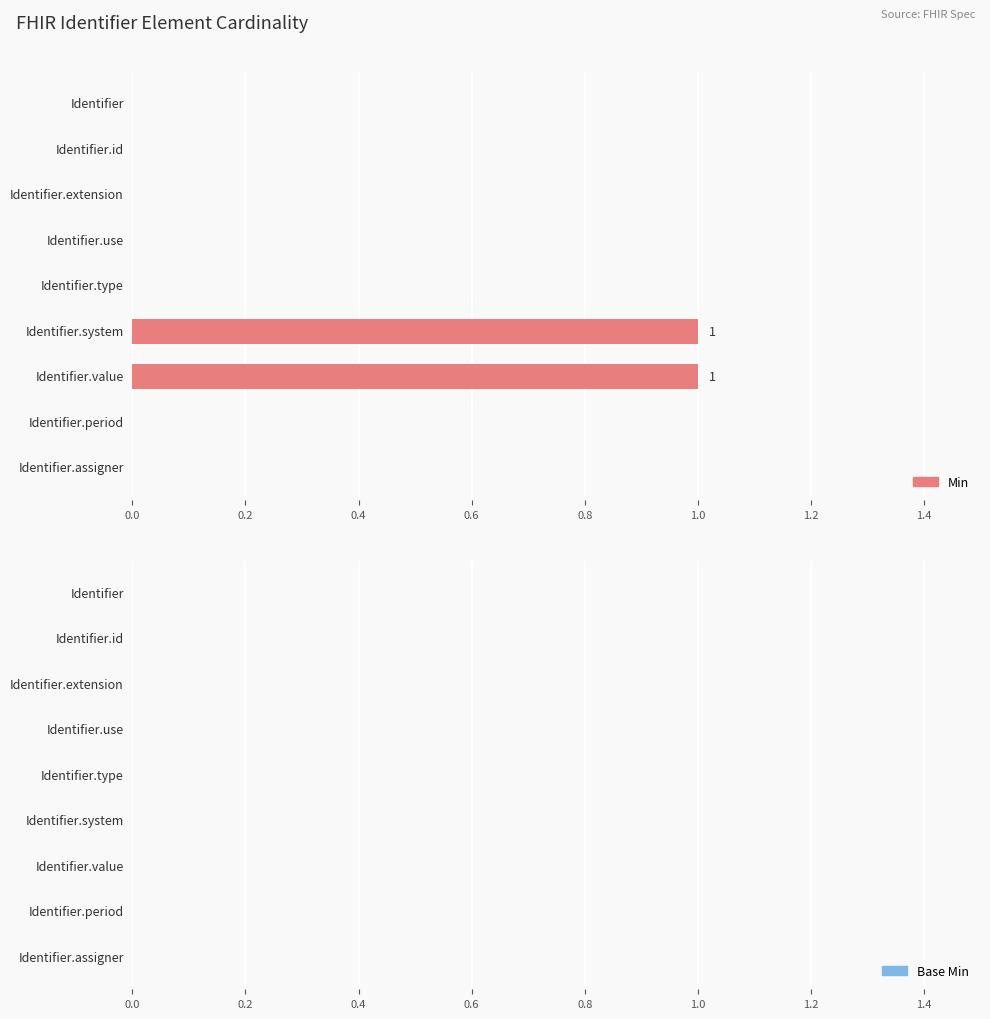

How many data points does each series have?

9